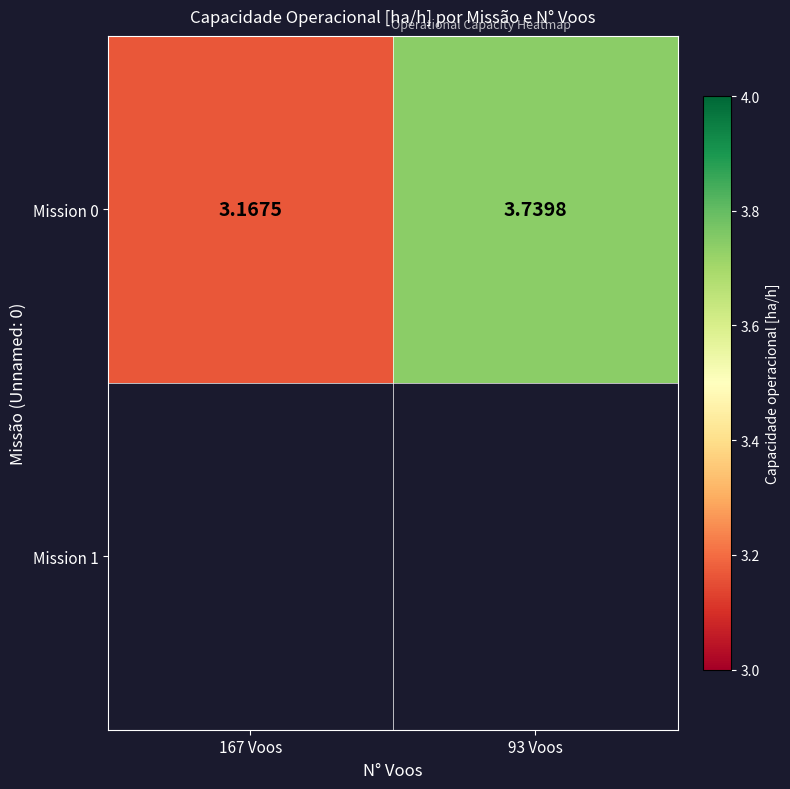

How many values are between 3 and 4?

2